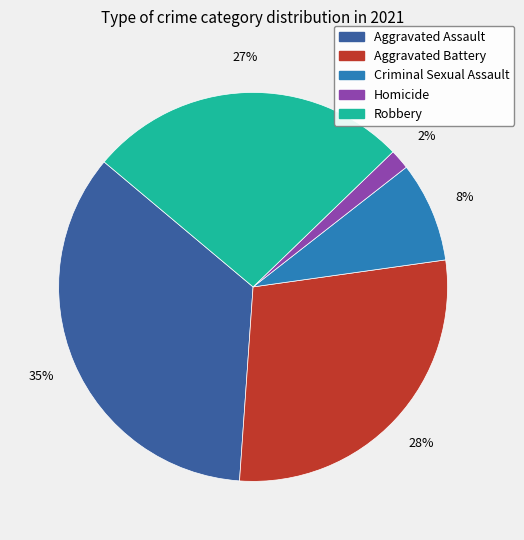

What is the largest slice in the pie chart?

Aggravated Assault